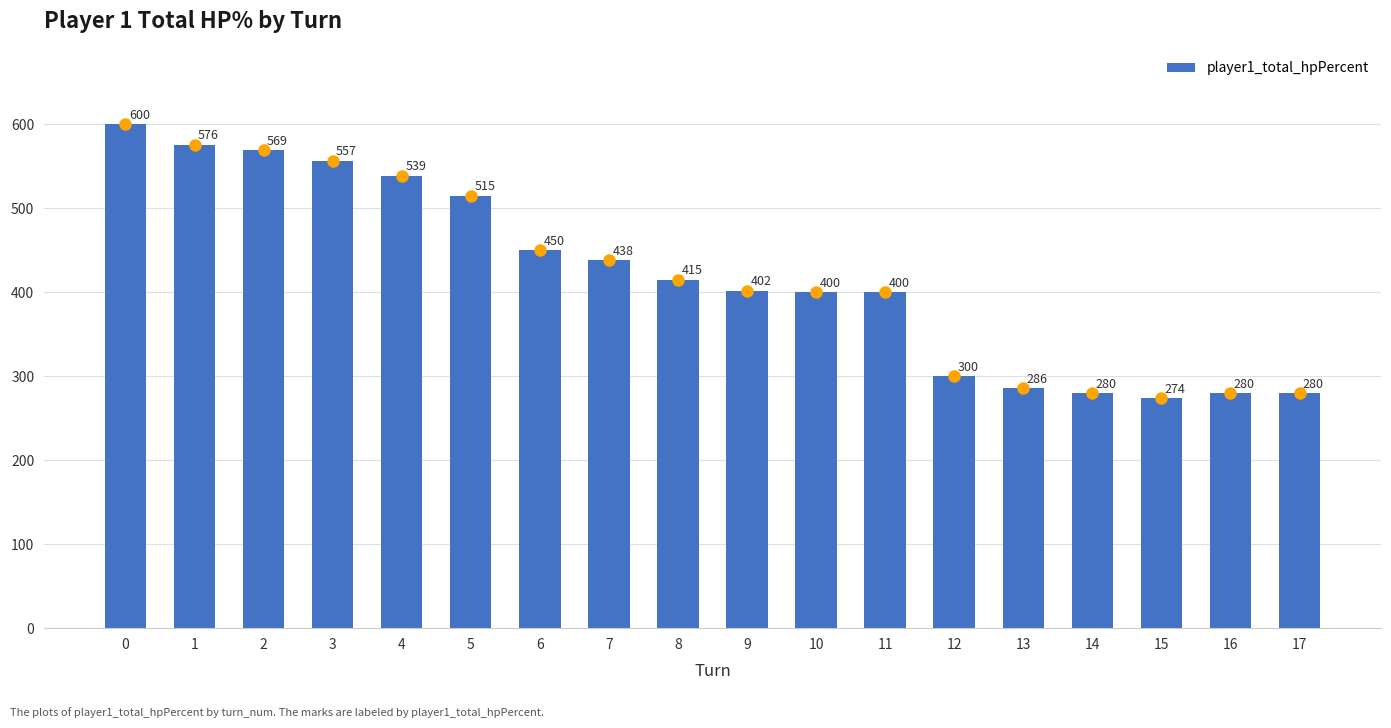

How many values are below 415?

9